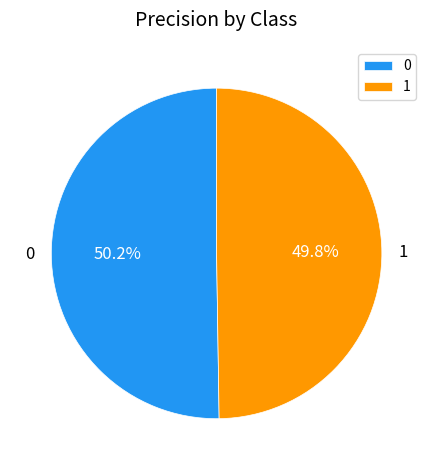

To the nearest percent, what percentage of the pie is 1?

50%